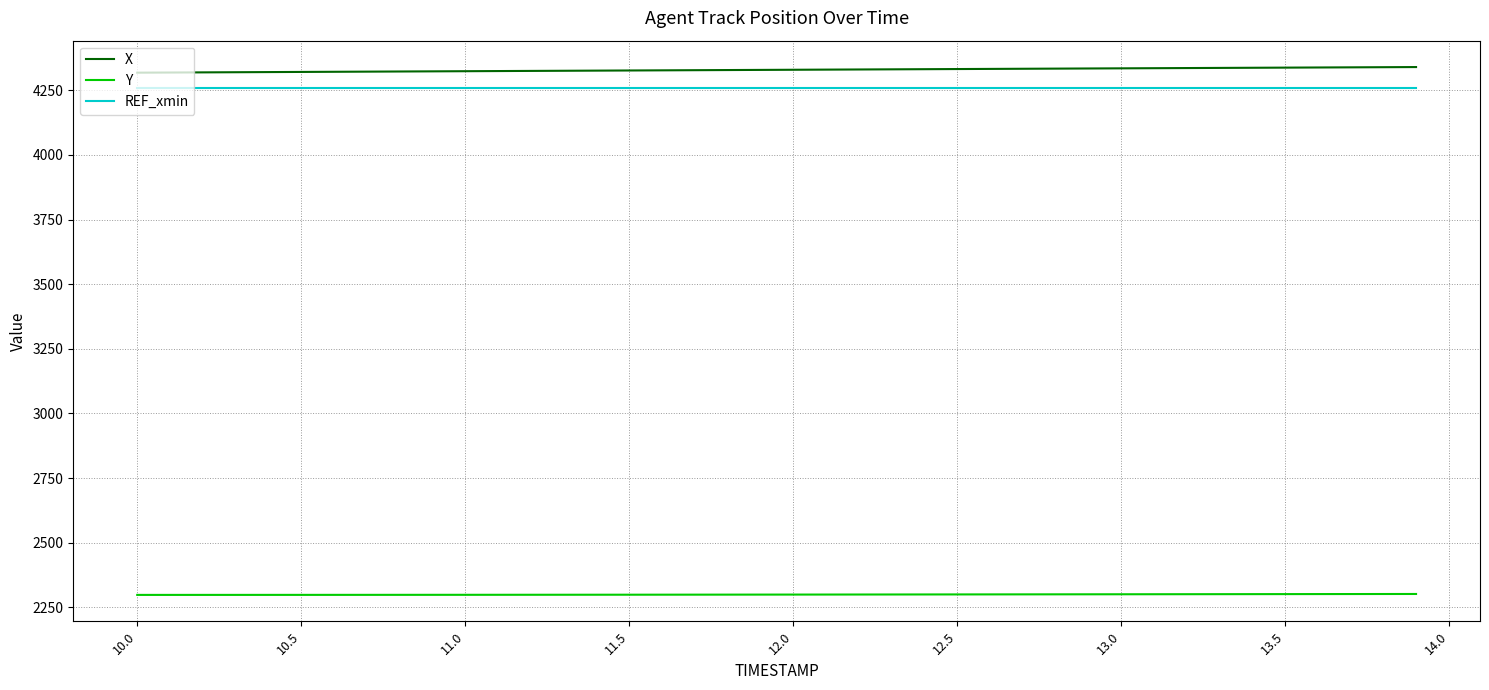

True or false: X and REF_xmin cross at least once.

False